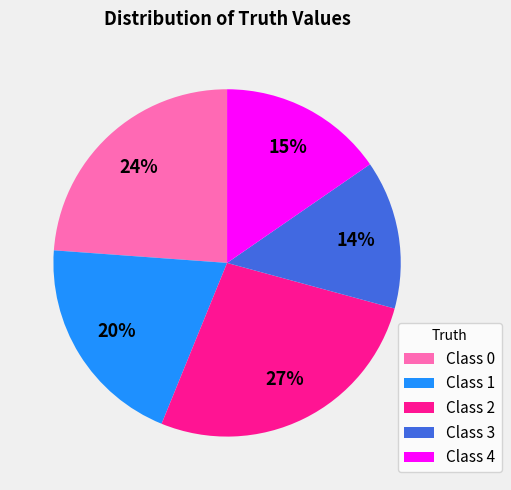

Combined, do Class 2 and Class 3 account for over 50%?

No